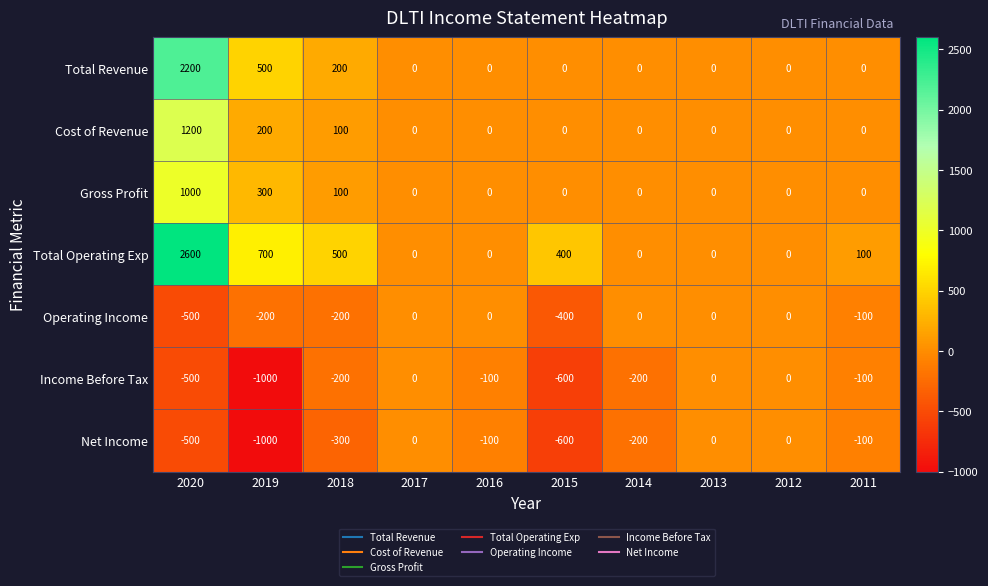

True or false: Income Before Tax has a value of -100 at 2011.

True